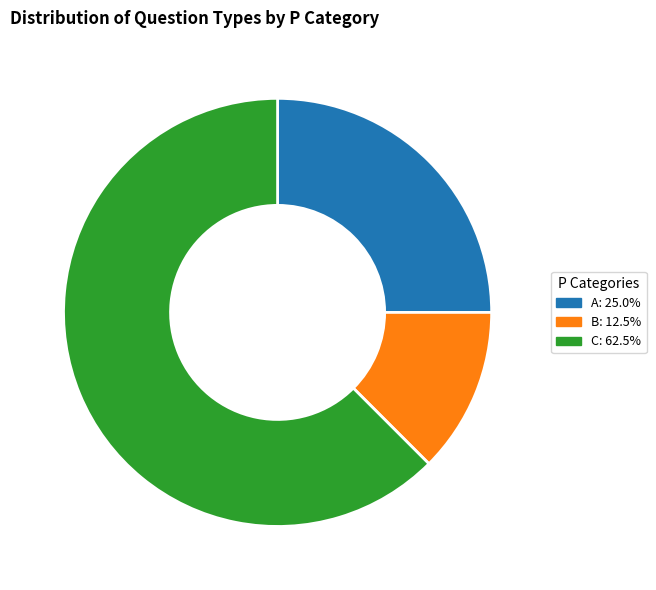

Approximately how many times larger is the value at A compared to C?

0.4